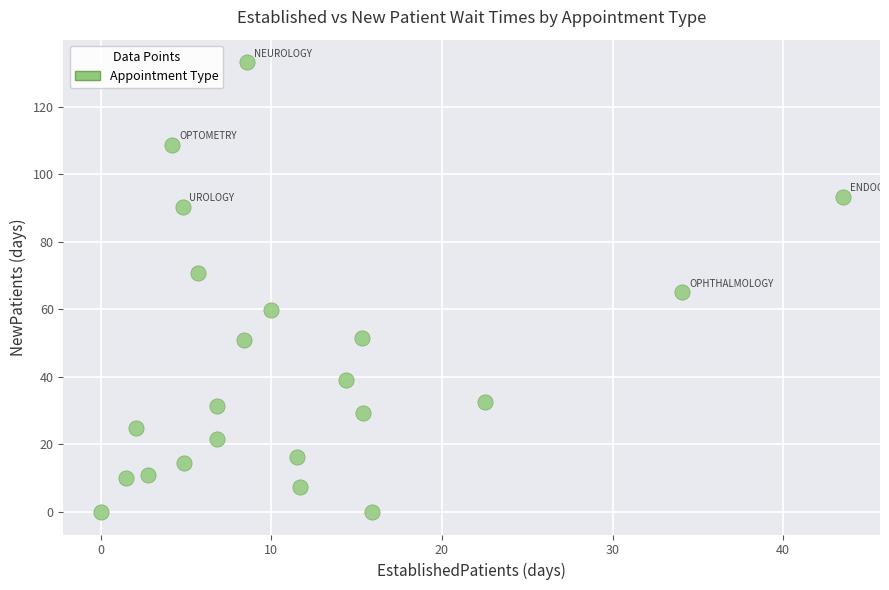

What is the range of X values (max minus min)?

43.5